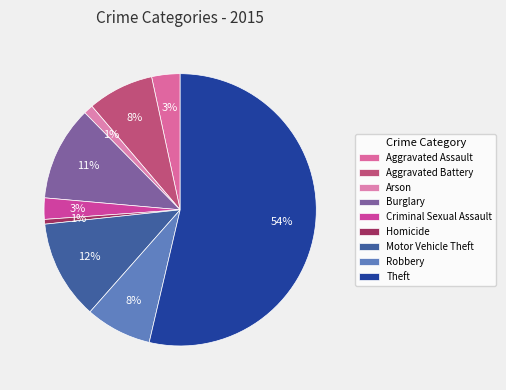

Is it true that Burglary is 11% of the pie?

True